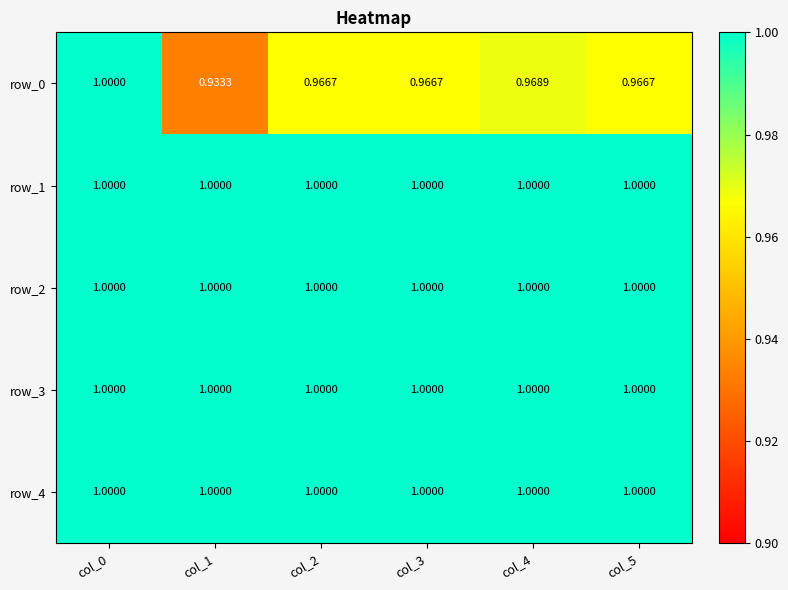

Which series has the widest spread of values?

row_0